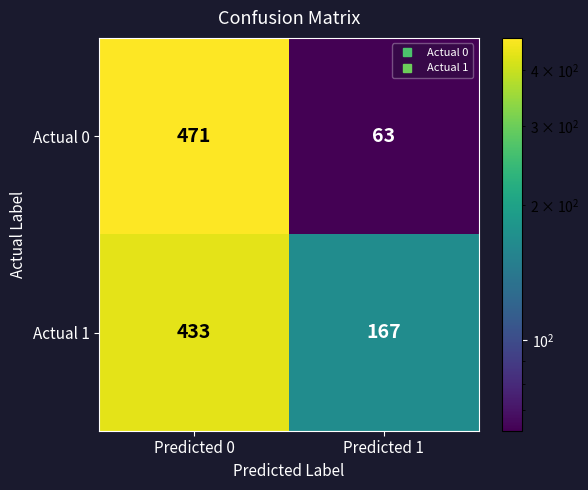

The value of Actual 1 at Predicted 0 is 433. True or false?

True